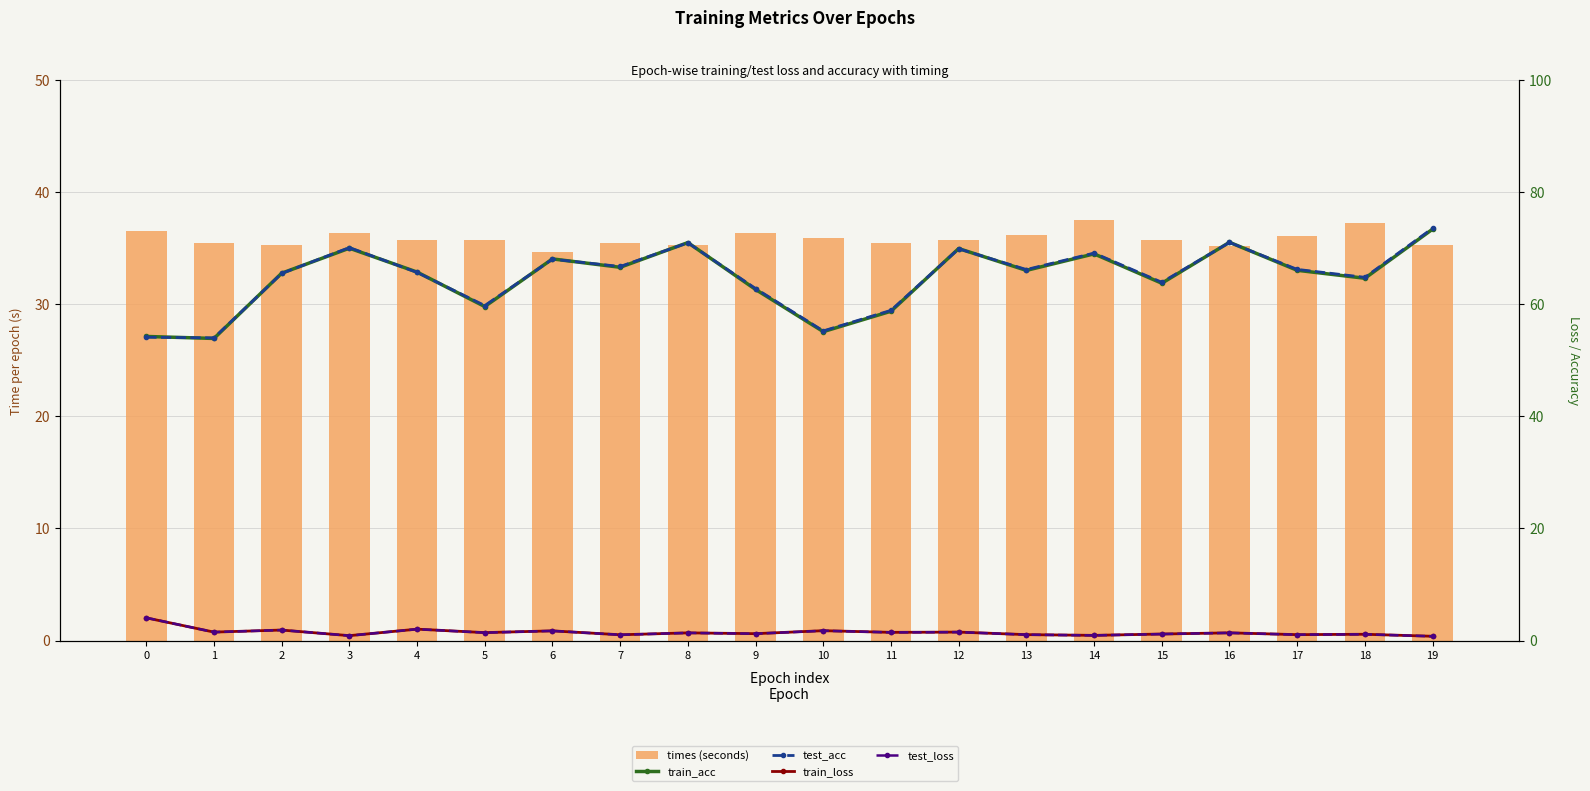

Which label corresponds to the smallest value in the chart?

19